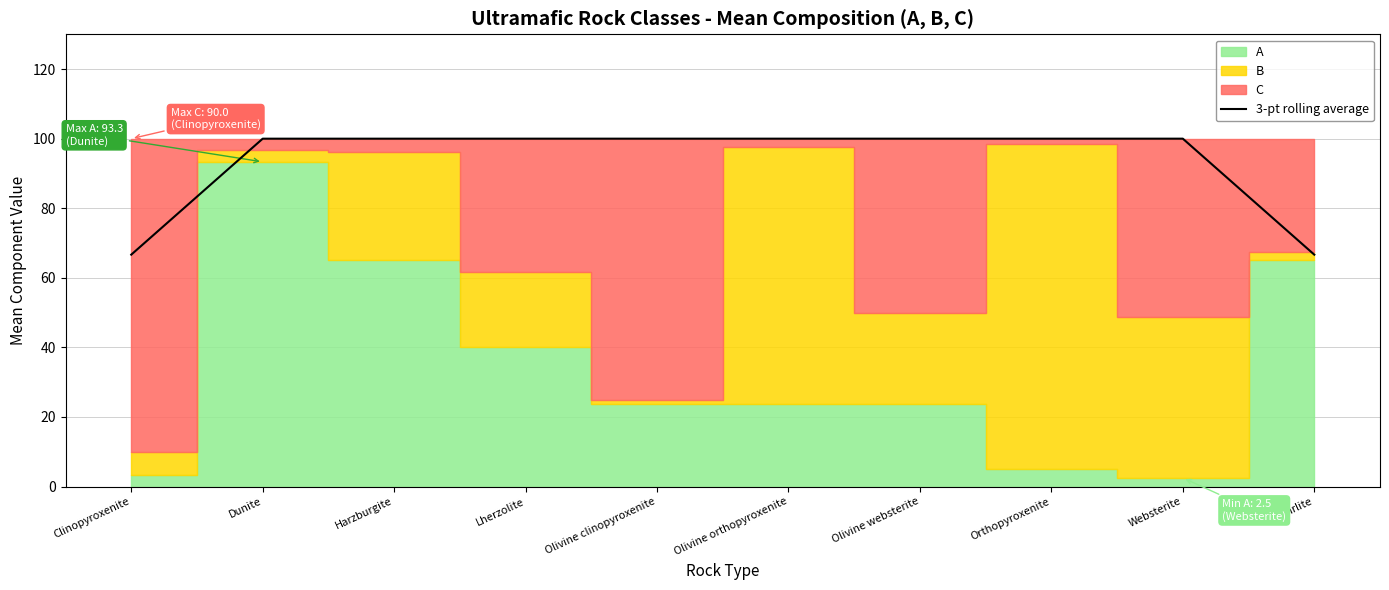

Reading left to right, list all the values displayed in this chart.

Clinopyroxenite=66.7	Dunite=100.0	Harzburgite=100.0	Lherzolite=100.0	Olivine clinopyroxenite=100.0	Olivine orthopyroxenite=100.0	Olivine websterite=100.0	Orthopyroxenite=100.0	Websterite=100.0	Wehrlite=66.7